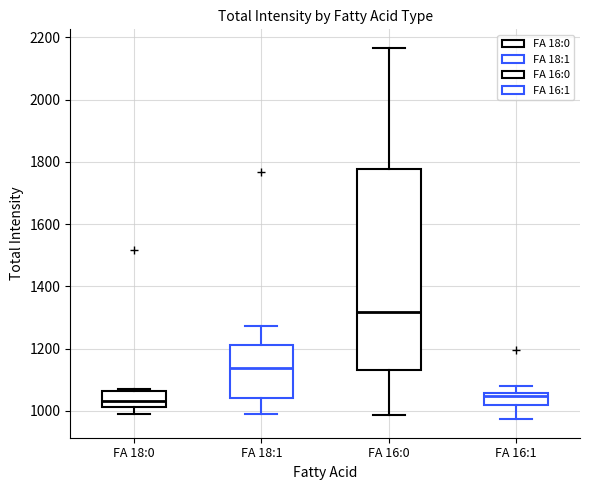

Where does the median line of the box for FA 18:0 sit on the y-axis? The values are not printed on the chart, so give them approximately, as read against the axis.

1040